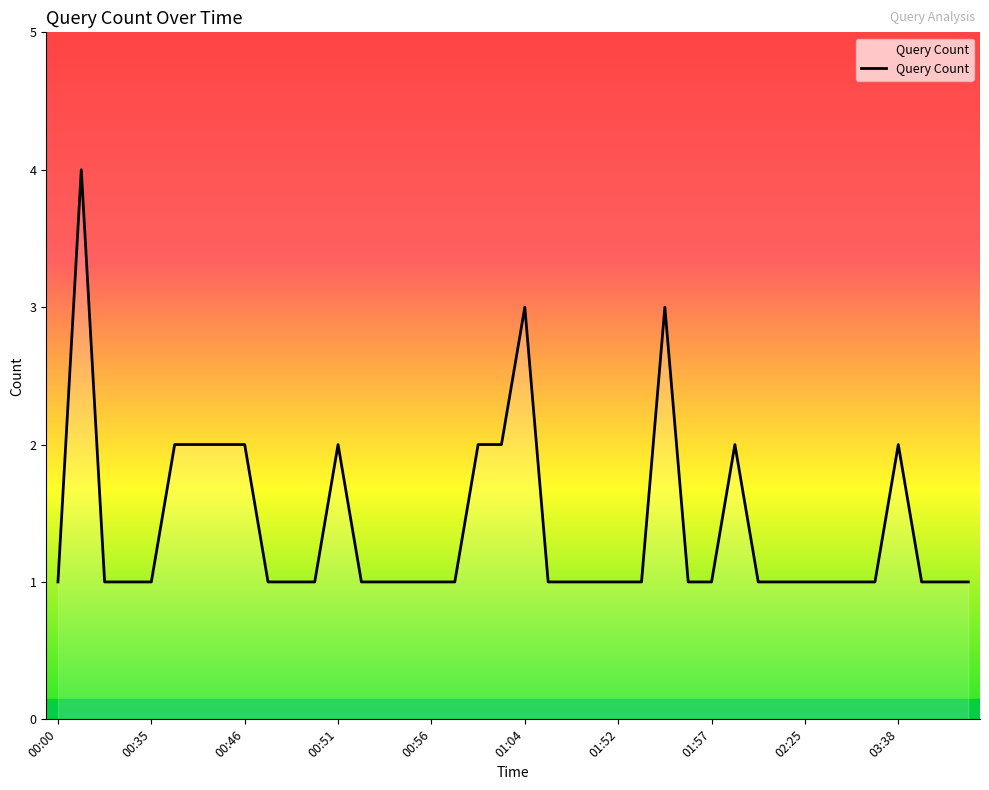

What is the greatest value displayed?

4